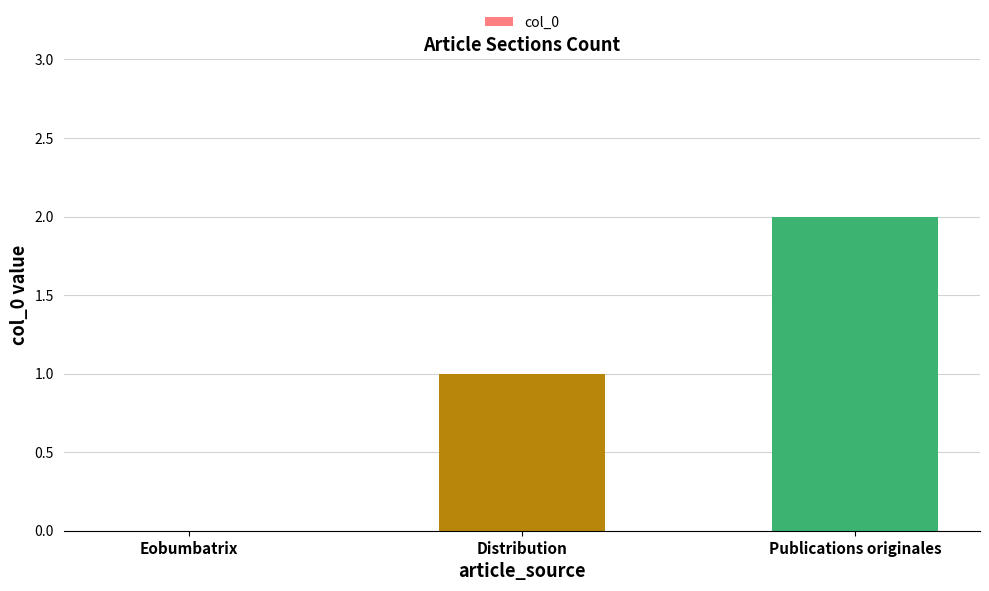

The chart shows a value of 0 at Eobumbatrix. True or false?

True